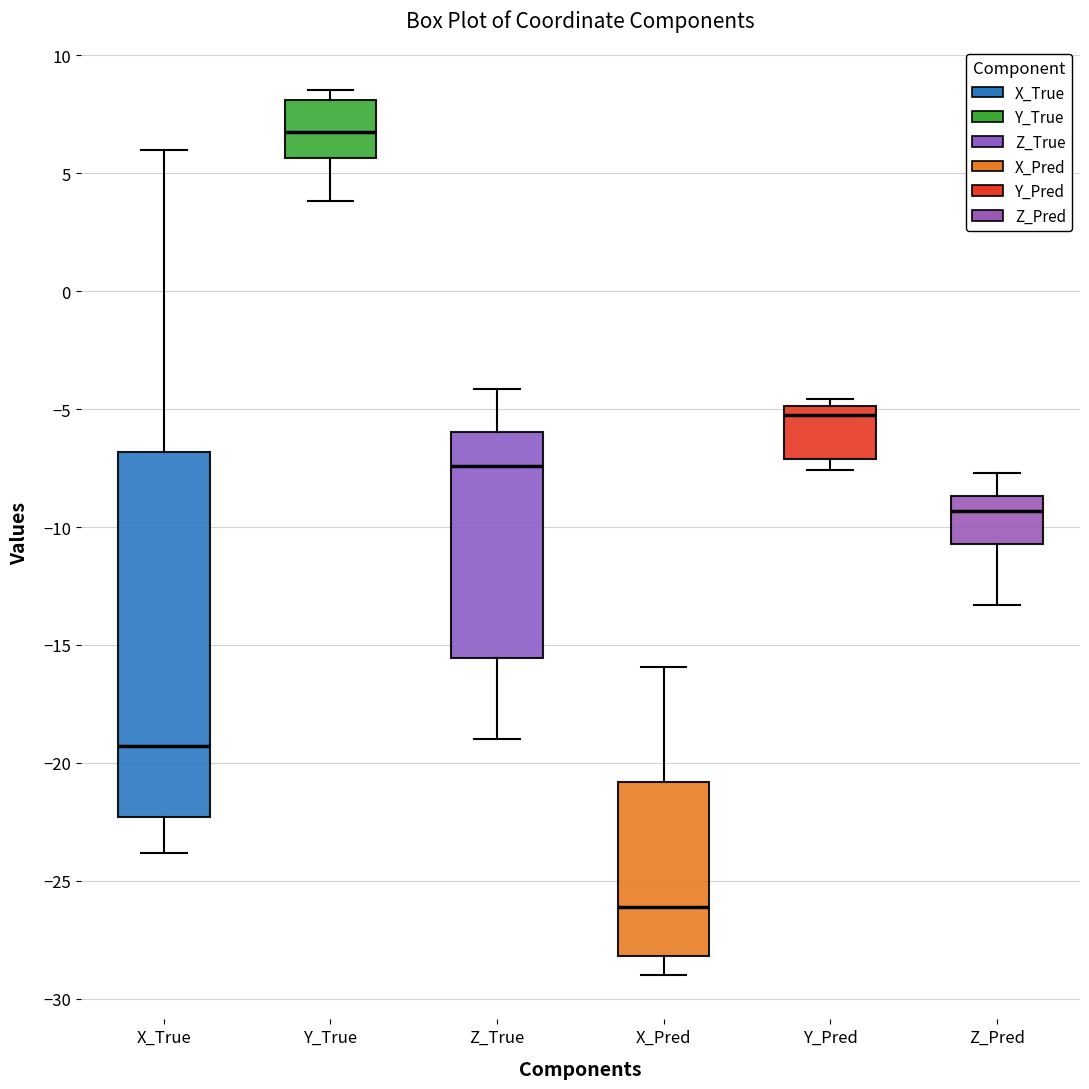

Reading left to right, read every box against the y-axis: the position of its median line, the range the box covers, and the ends of its whiskers. The values are not printed on the chart, so give them approximately, as read against the axis.

X_True: median -19.5, box -22.5 to -7.0, whiskers -24.0 to 6.0
Y_True: median 6.5, box 5.5 to 8.0, whiskers 4.0 to 8.5
Z_True: median -7.5, box -15.5 to -6.0, whiskers -19.0 to -4.0
X_Pred: median -26.0, box -28.0 to -21.0, whiskers -29.0 to -16.0
Y_Pred: median -5.5, box -7.0 to -5.0, whiskers -7.5 to -4.5
Z_Pred: median -9.5, box -10.5 to -8.5, whiskers -13.5 to -7.5